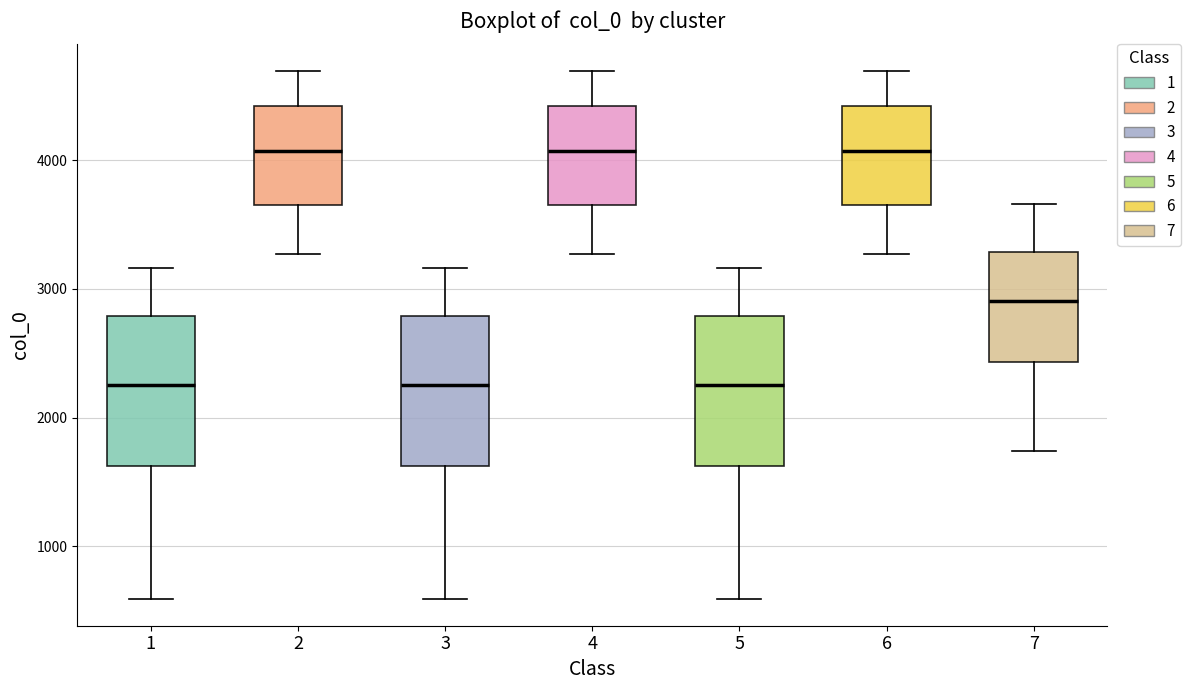

Where is the upper edge of the box at x = 3 on the y-axis? The values are not printed on the chart, so give them approximately, as read against the axis.

2800